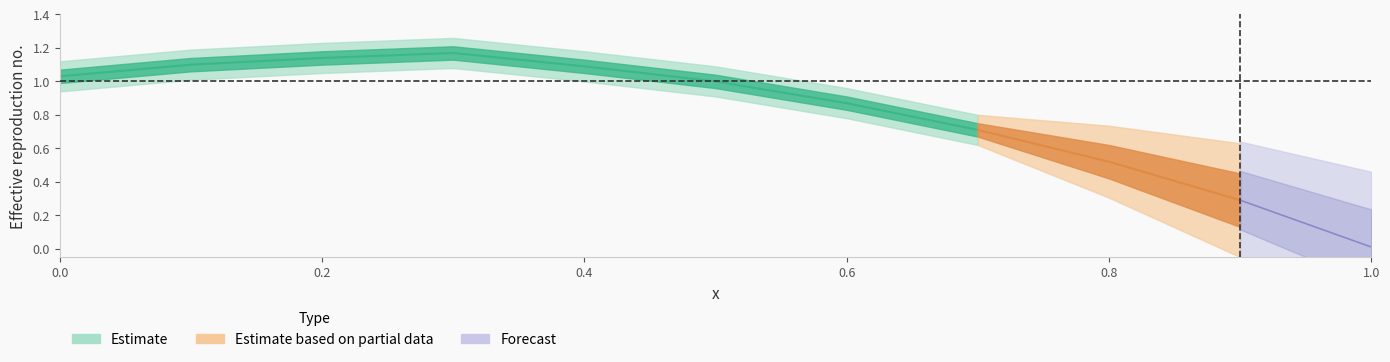

True or false: the data shows 0.6 at 5.

False